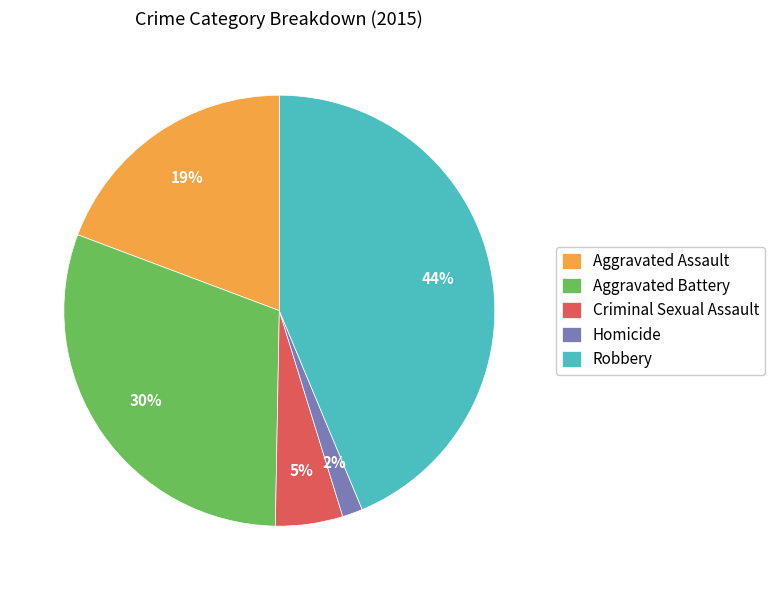

Does Aggravated Assault represent more than half of the total?

No